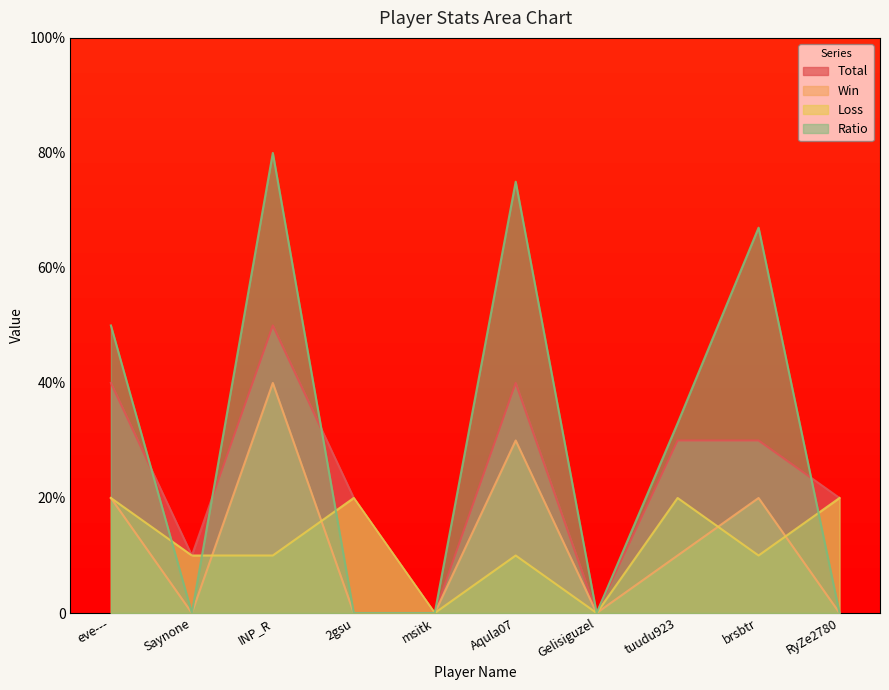

Which category has the highest value across all series?

INP_R